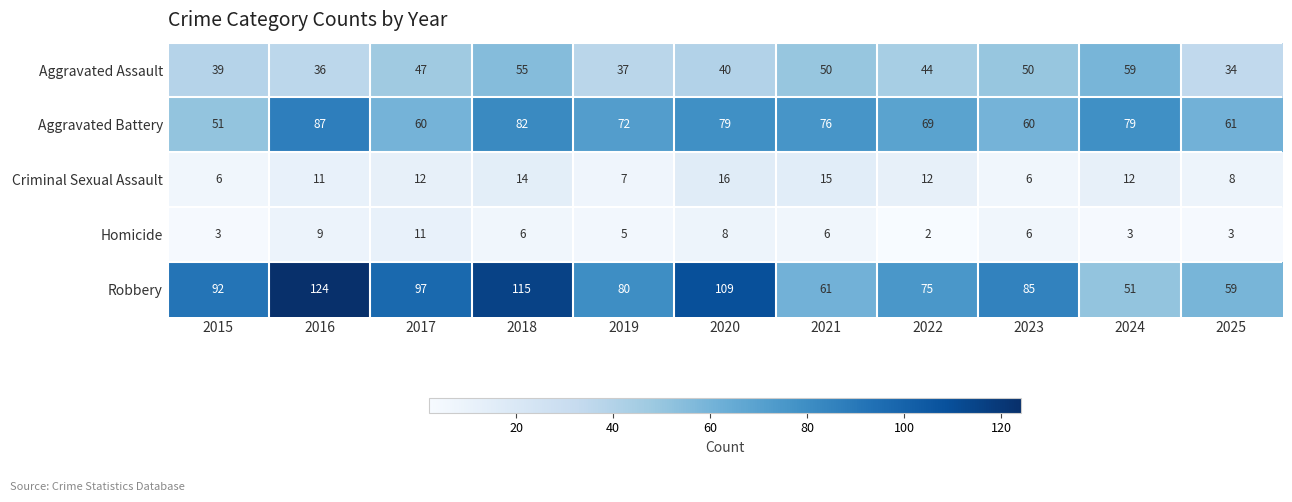

Rank the series at 2016 from lowest to highest value.

Homicide, Criminal Sexual Assault, Aggravated Assault, Aggravated Battery, Robbery